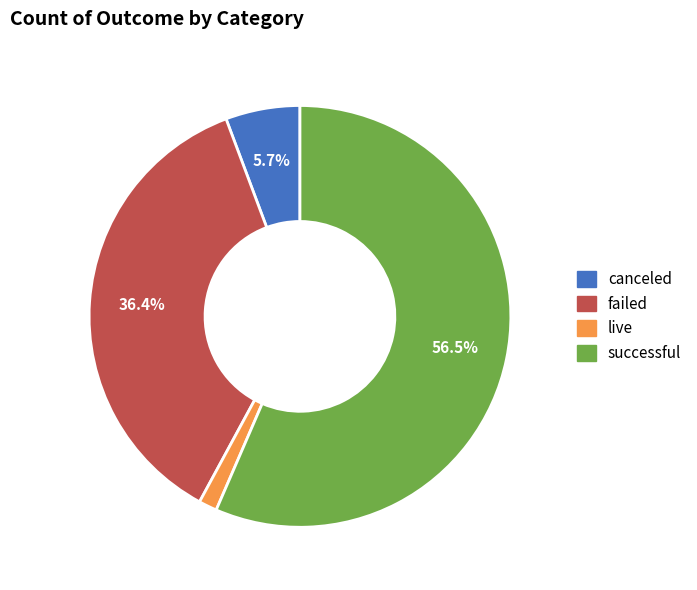

Which category has the biggest portion of the pie?

successful